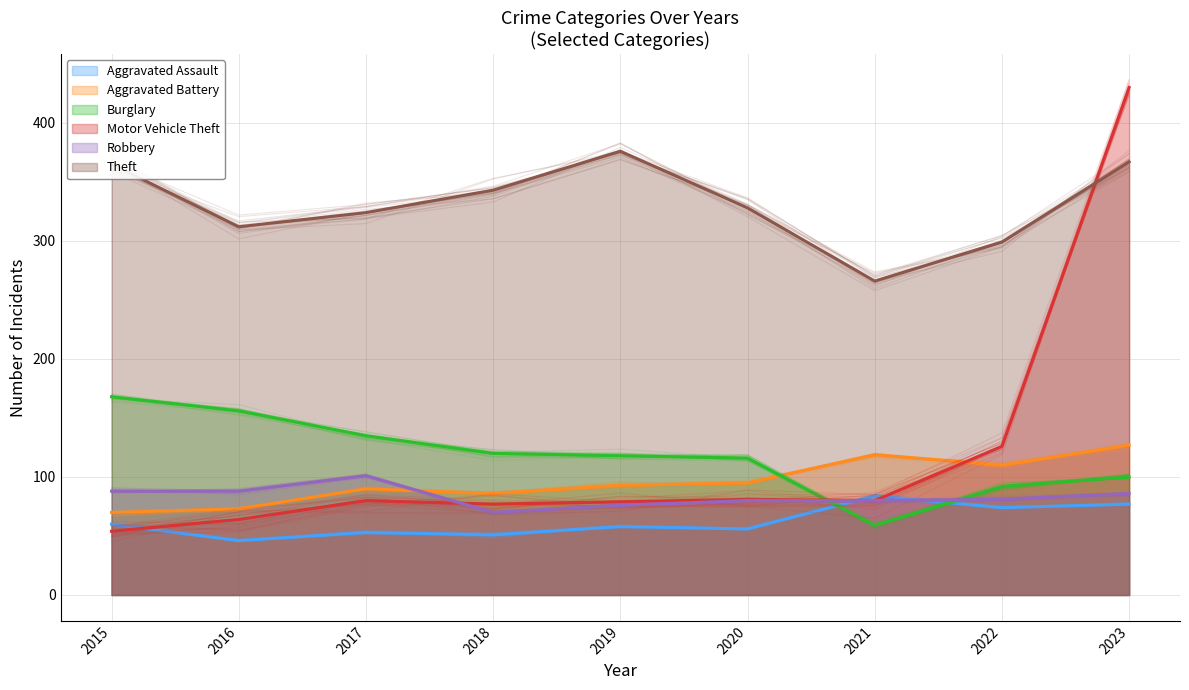

What is the total value across all series at 2022?

782